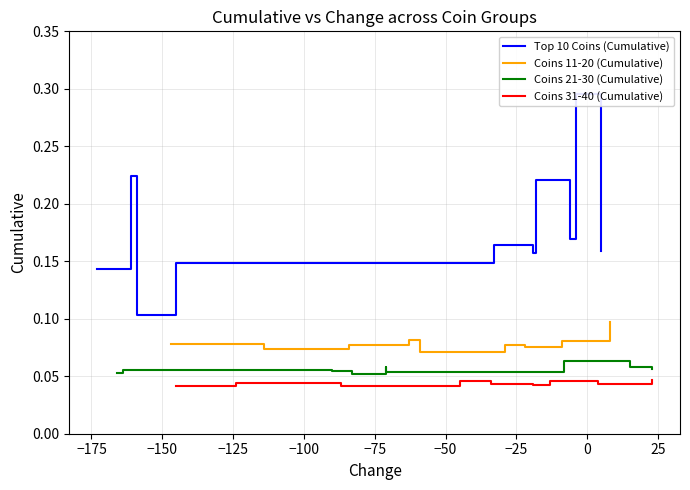

Which has a higher value, −100 or −75?

−100